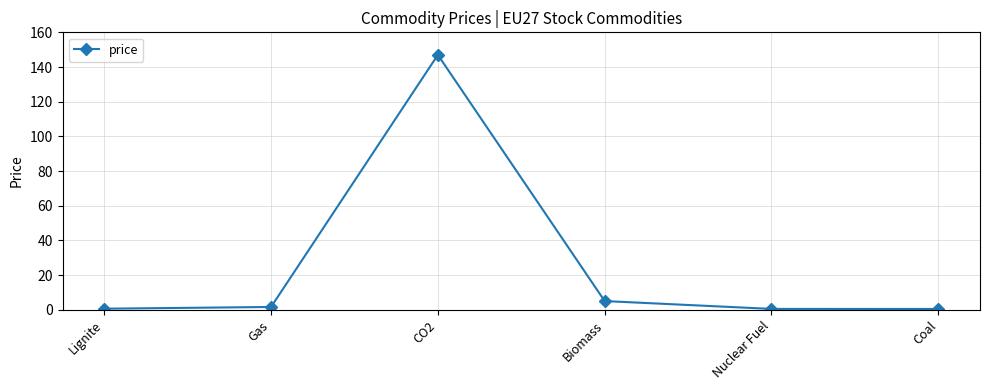

What is the difference between the maximum and minimum values?

146.6